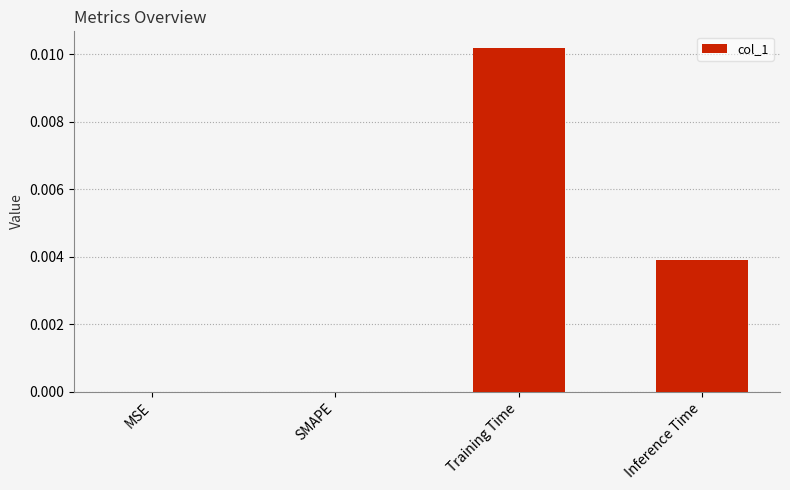

Is it true that the value at SMAPE is 0.0?

True